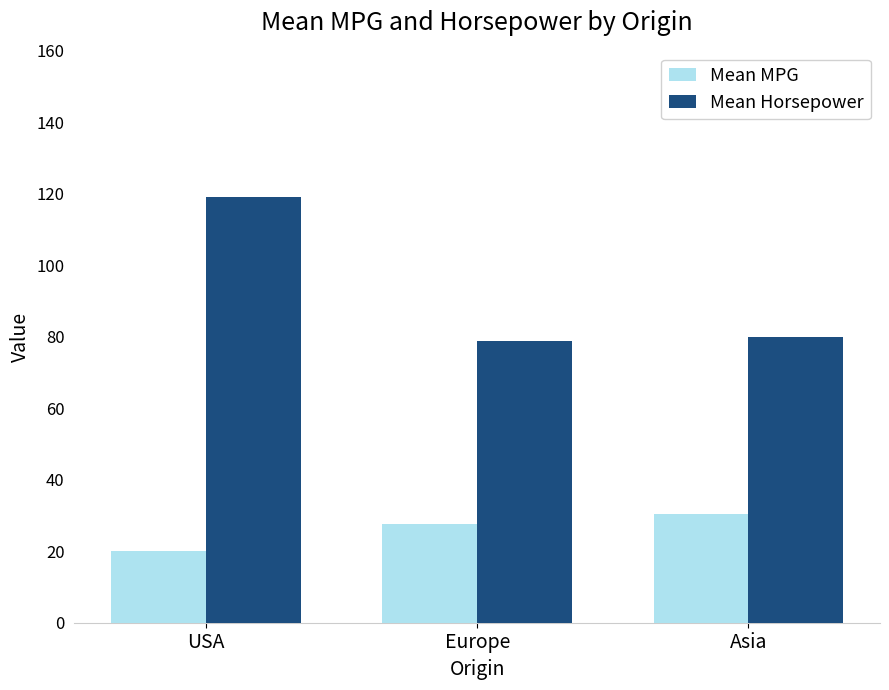

What is the sum of all Mean Horsepower values?

277.7